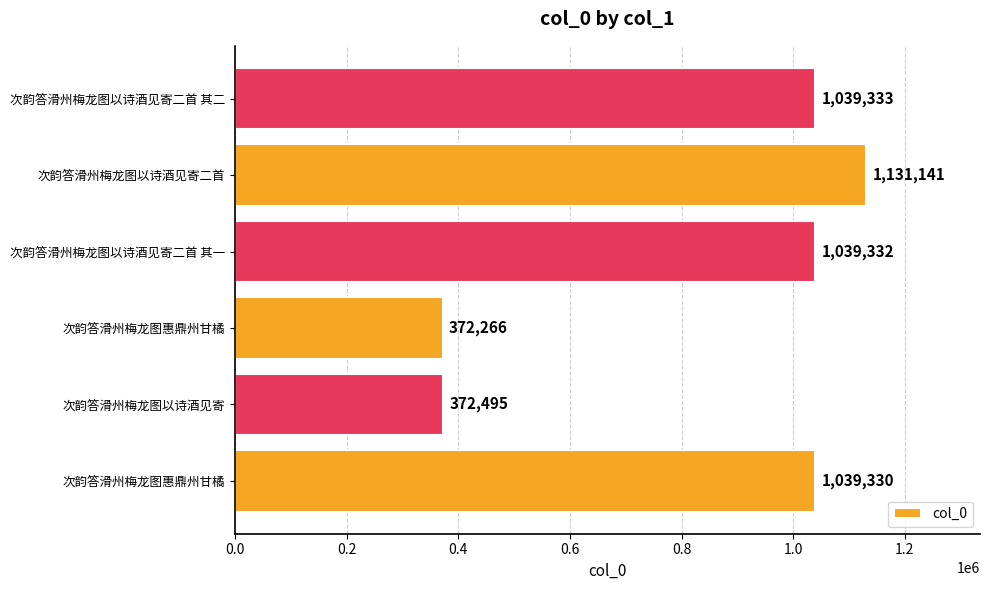

What is the average value?

832316